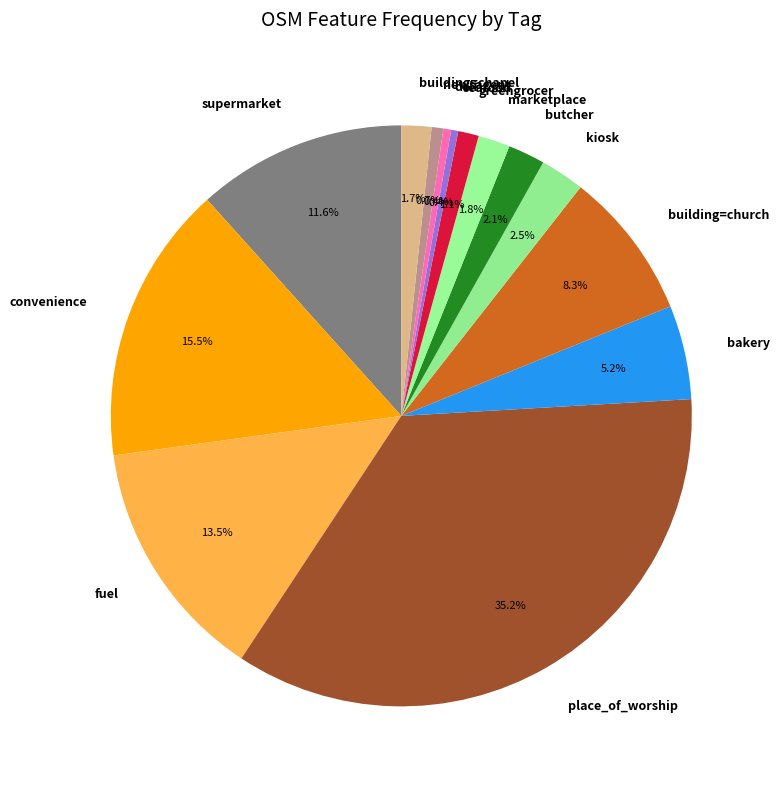

The supermarket slice represents 6% of the pie. True or false?

False